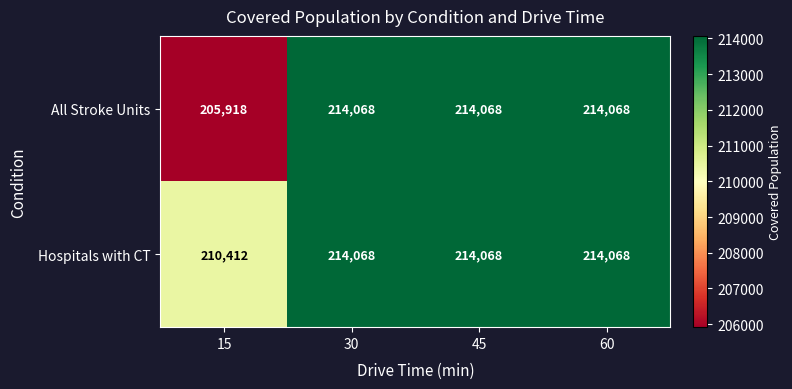

How many series are shown in this chart?

2